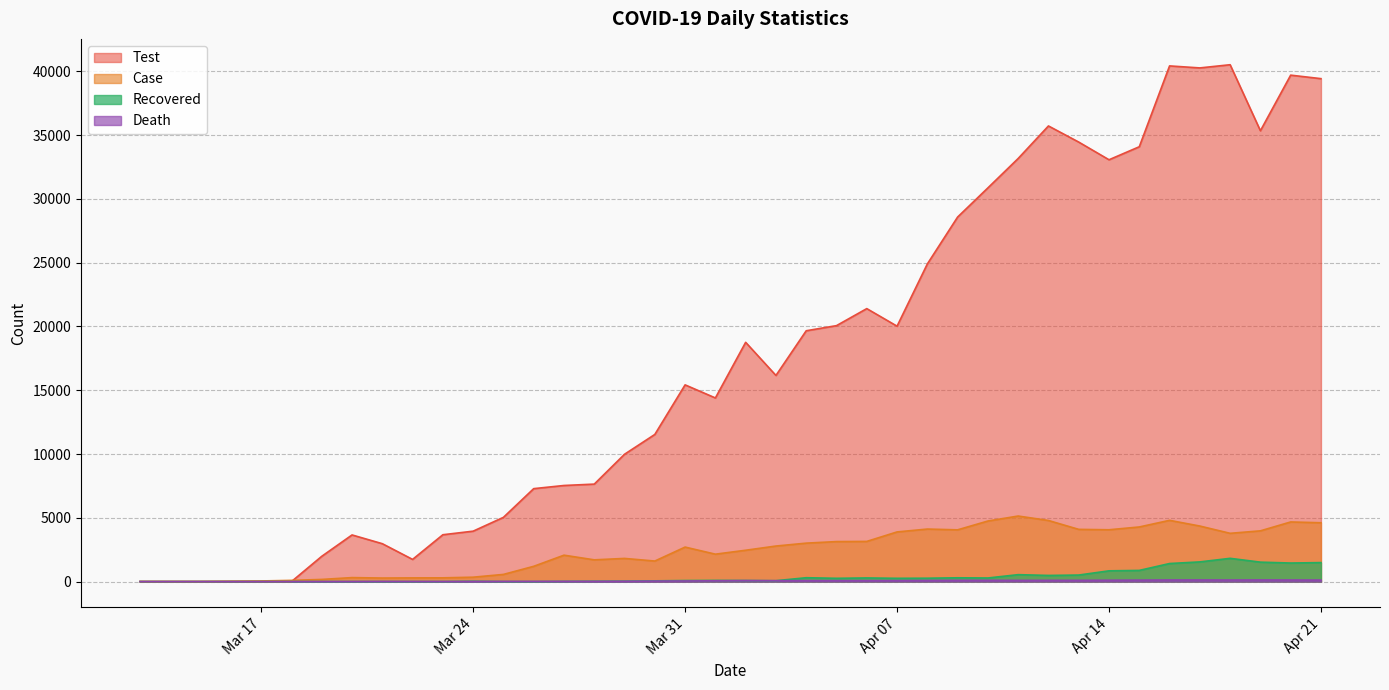

Which series has the widest spread of values?

Test